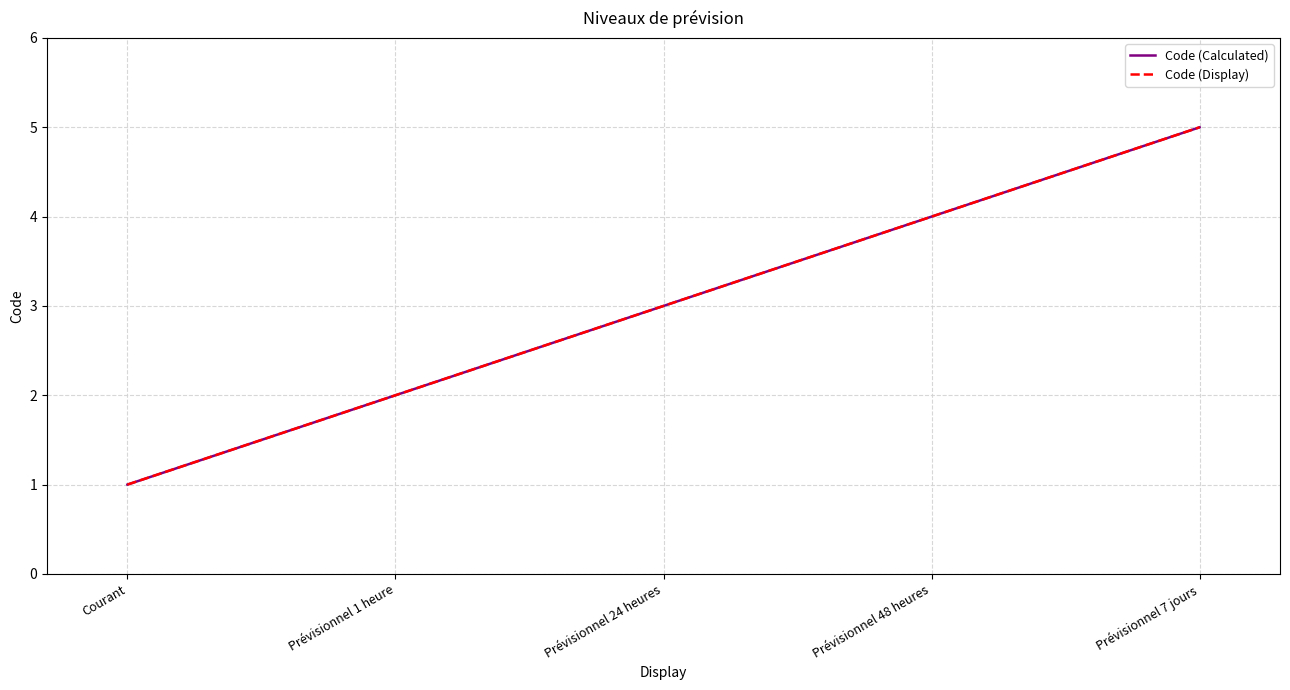

What is the label of the 1st point from the right?

Prévisionnel 7 jours